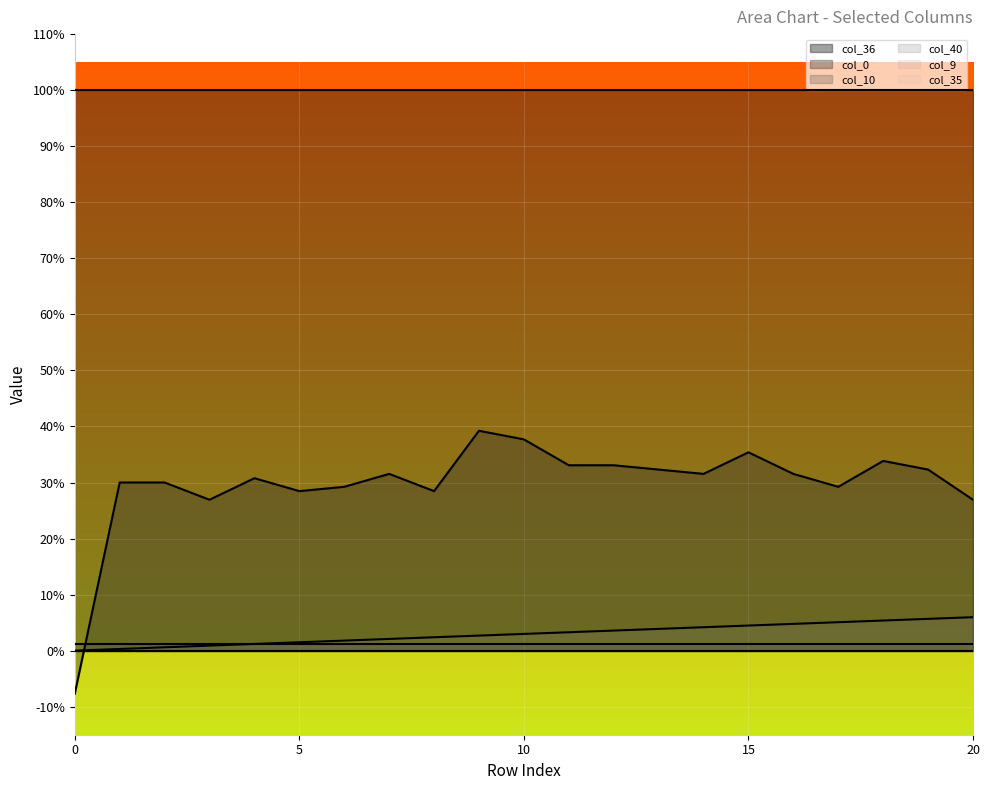

Is it true that col_40 equals 0.0 at 3?

False